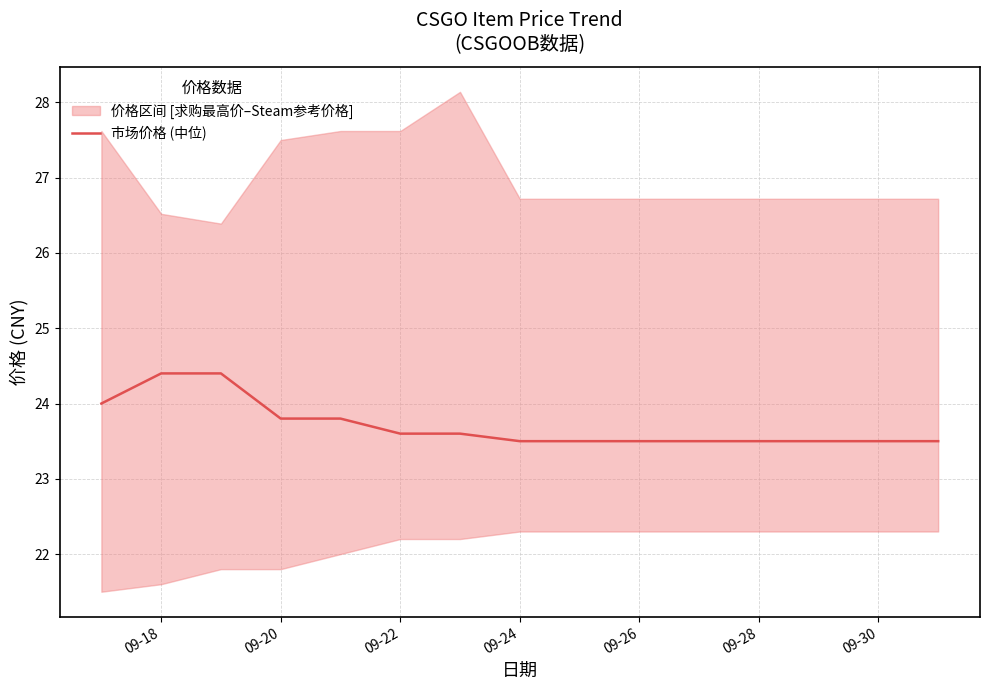

Reading left to right, what are all the values shown in this chart?

24.0	24.4	24.4	23.8	23.8	23.6	23.6	23.5	23.5	23.5	23.5	23.5	23.5	23.5	23.5